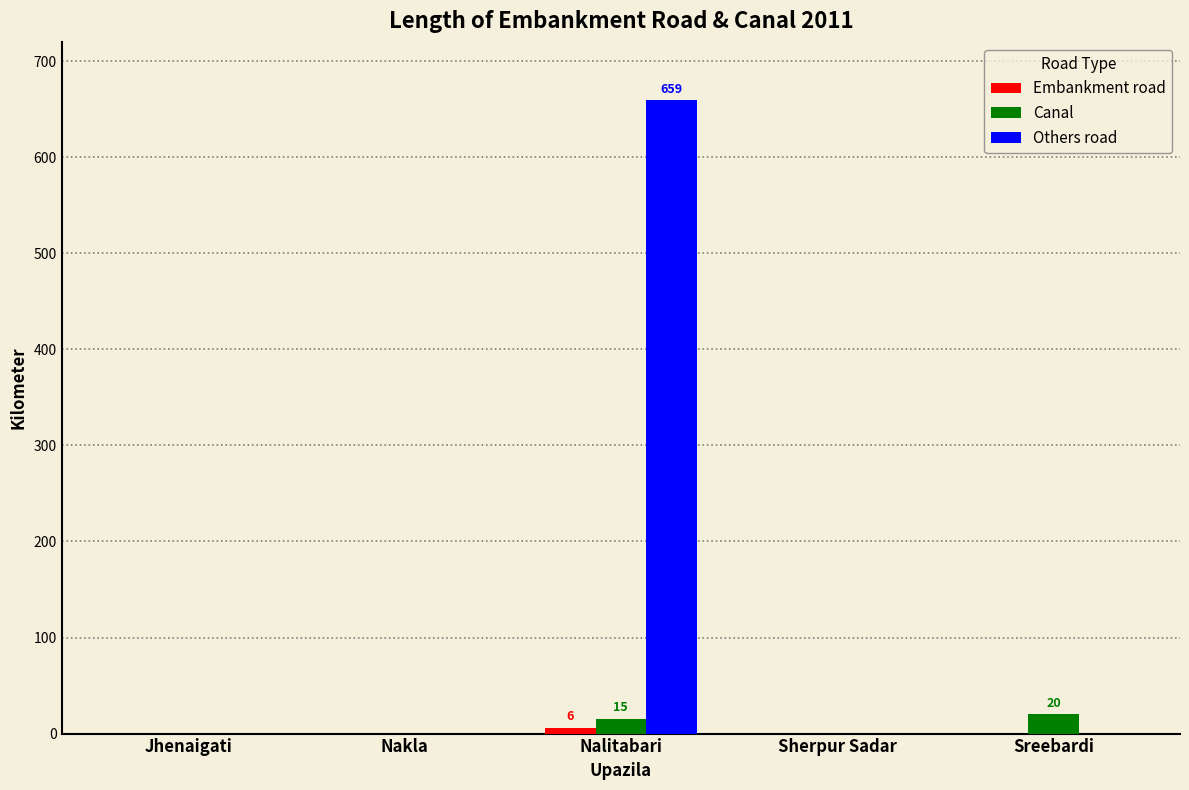

The value of Others road at Sreebardi is 0. True or false?

True